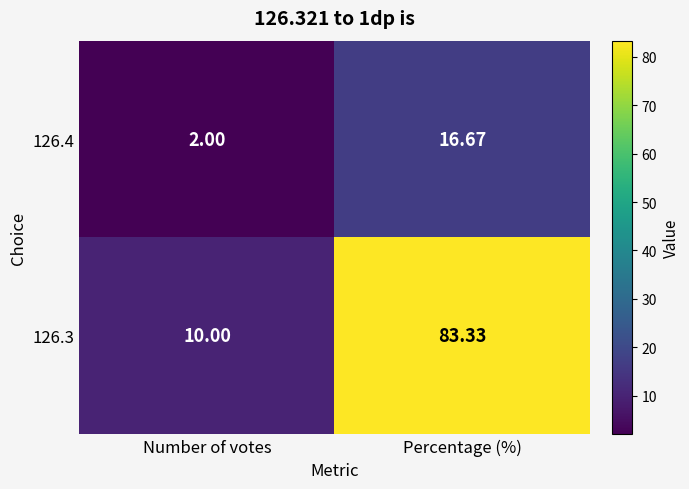

Rank the series at Number of votes from lowest to highest value.

126.4, 126.3